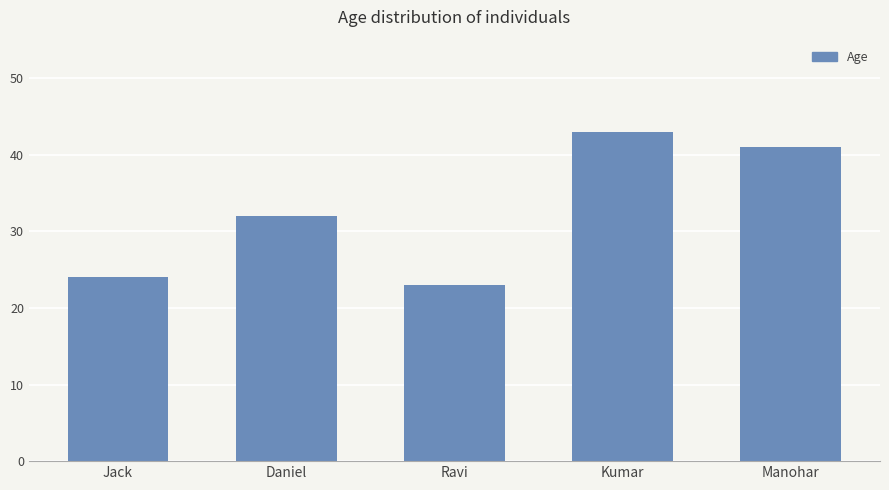

What is the label of the 5th bar from the left?

Manohar